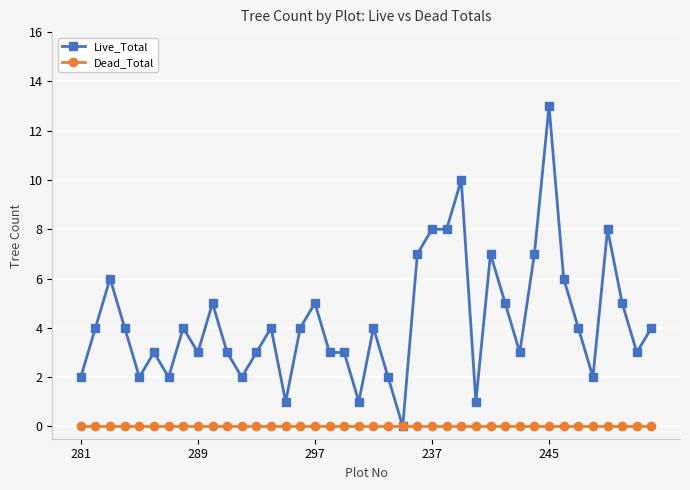

What is the value of the Live_Total point at the 31st from the left?

3